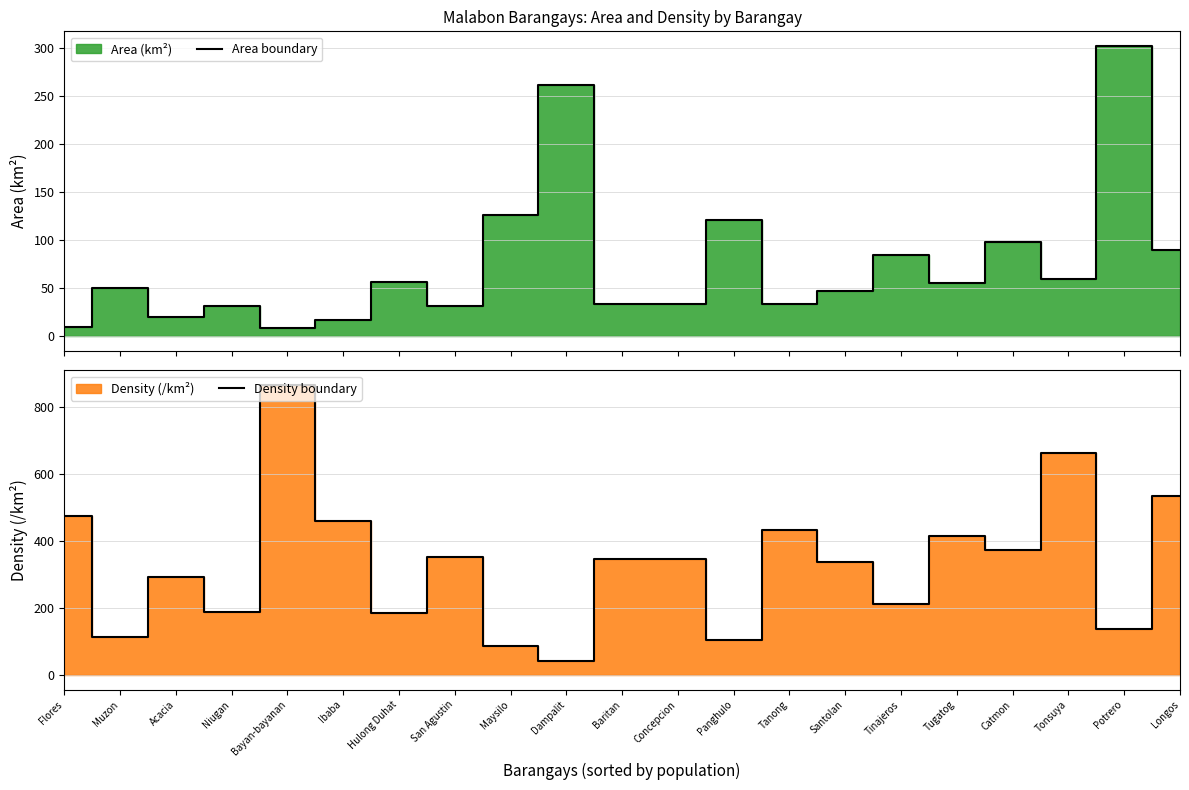

How many lines are shown in the chart?

2